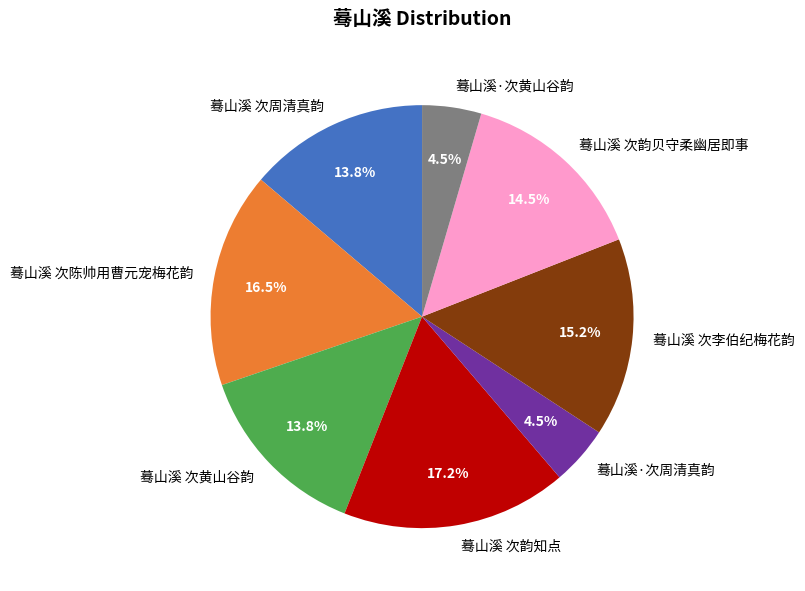

What is the largest slice in the pie chart?

蓦山溪 次韵知点